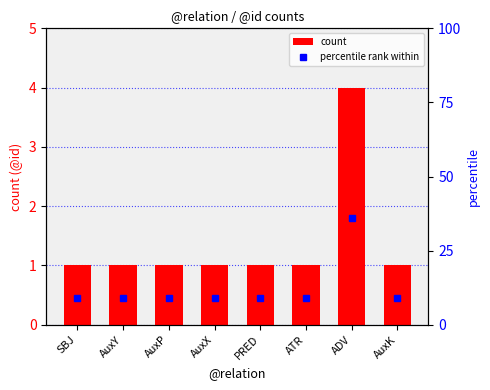

Rank the categories by count value from highest to lowest.

ADV, SBJ, AuxY, AuxP, AuxX, PRED, ATR, AuxK